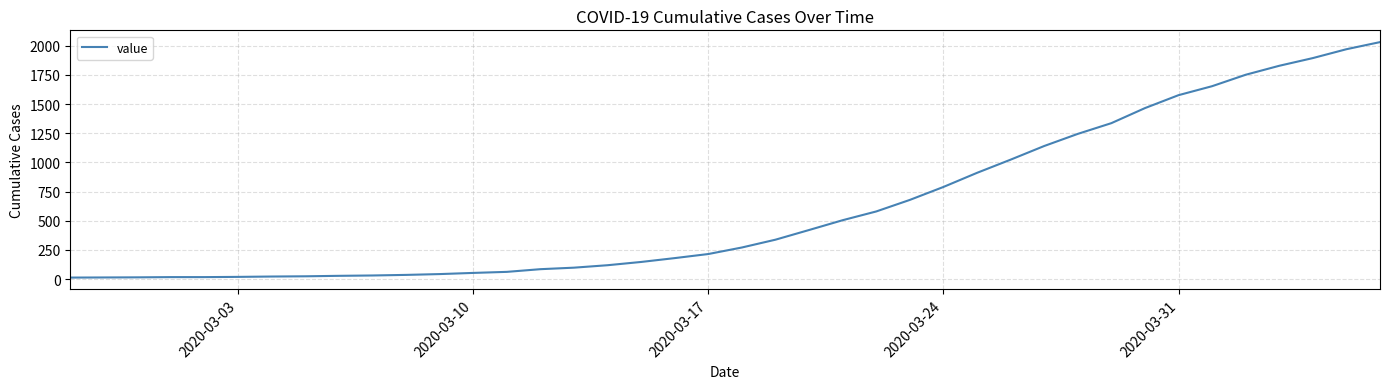

What is the maximum value shown in the chart?

2032